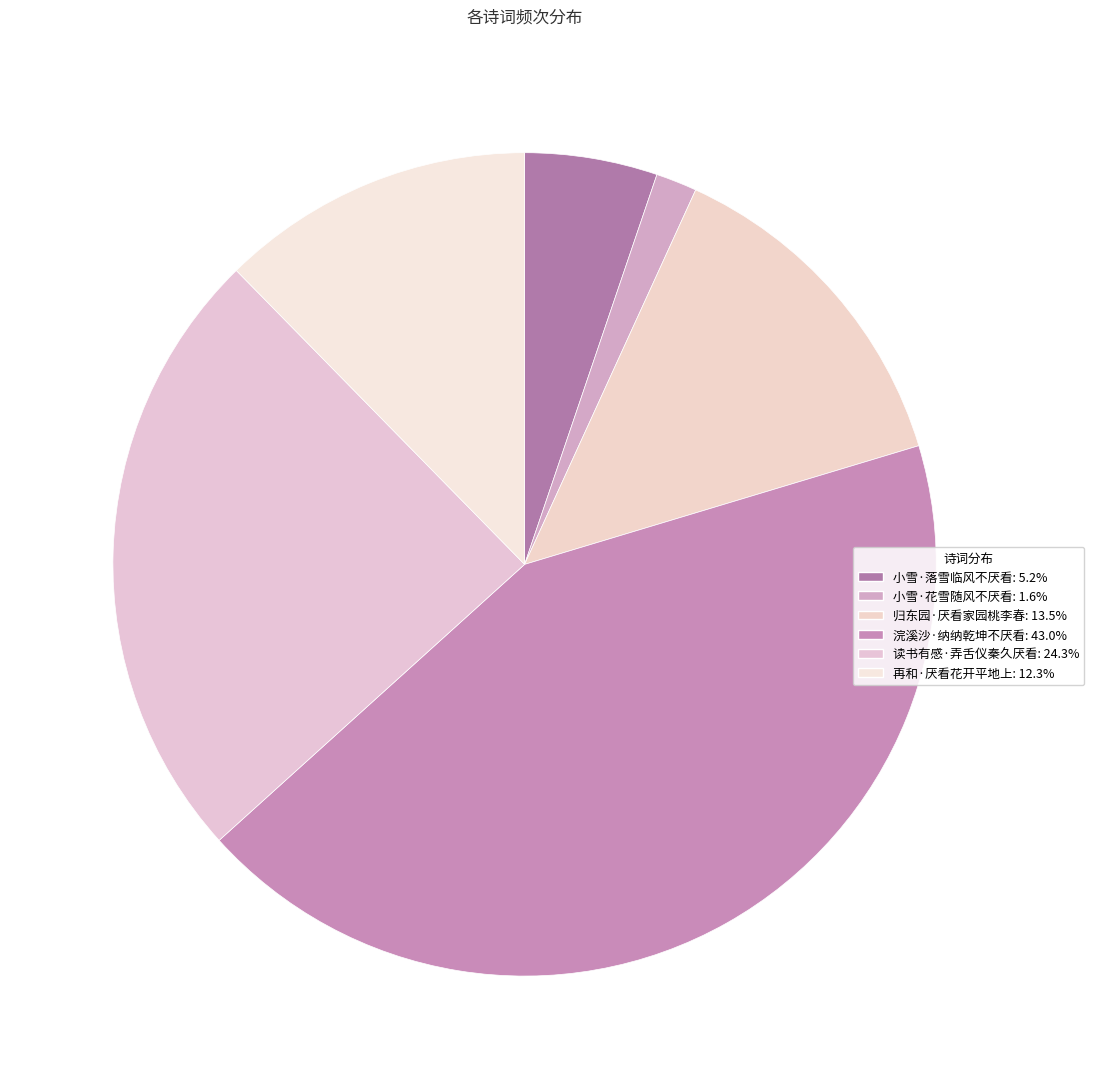

The 归东园·厌看家园桃李春 slice represents 3% of the pie. True or false?

False